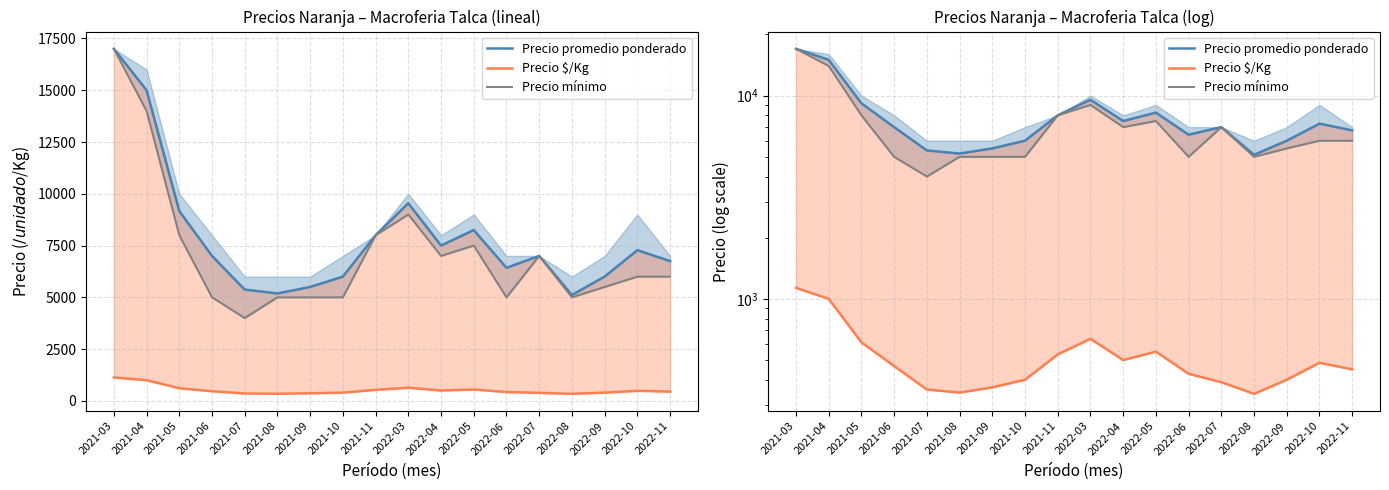

What is the value of the Precio $/Kg point at the 9th from the left?

533